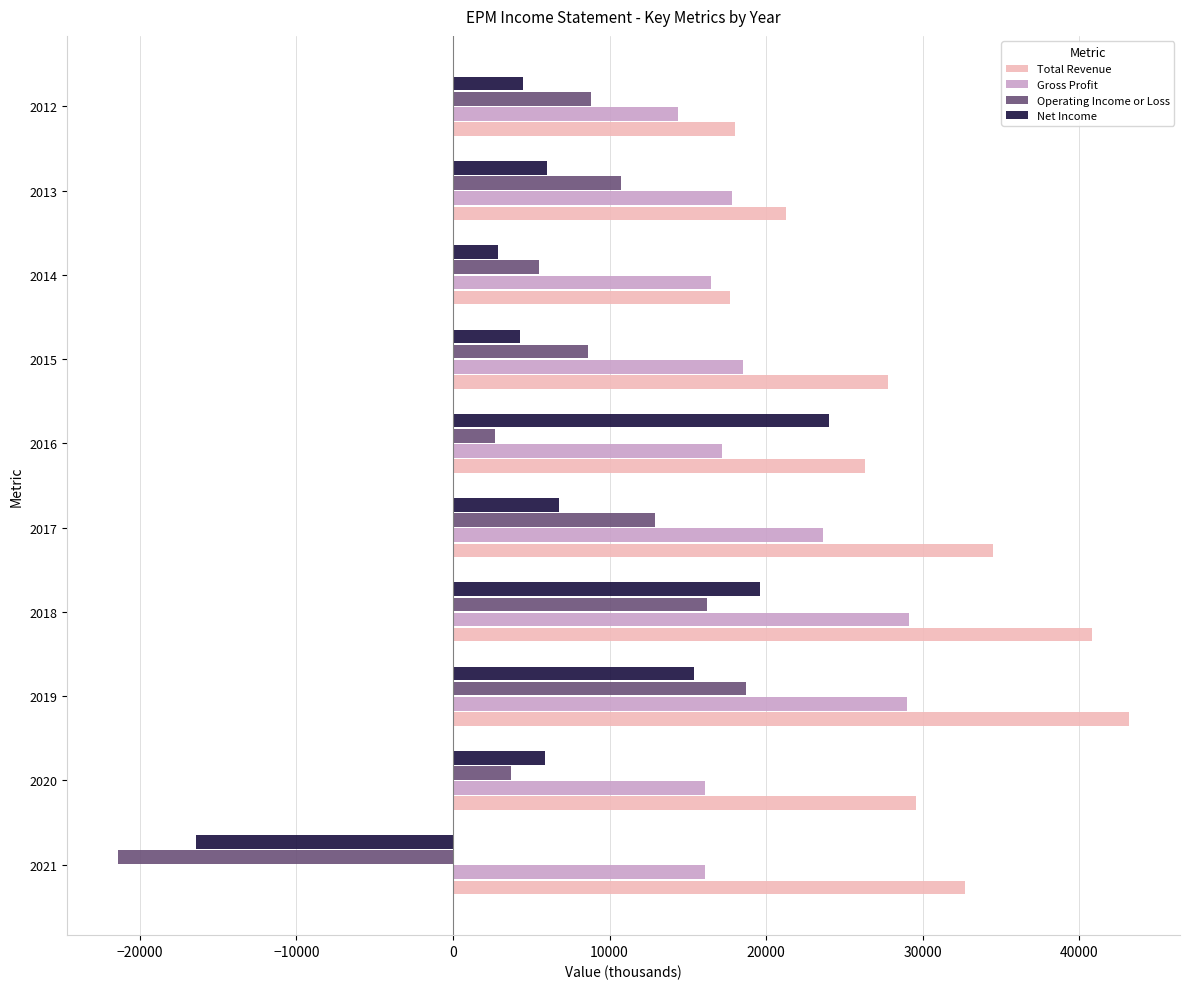

Which series has the largest total across all categories?

Total Revenue